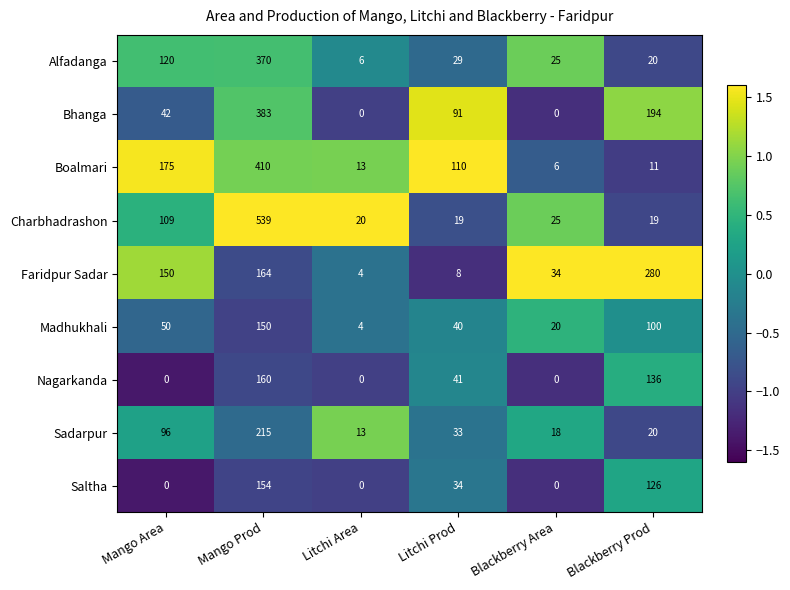

Rank the series by their maximum value, from lowest to highest.

Madhukhali, Saltha, Nagarkanda, Sadarpur, Faridpur Sadar, Alfadanga, Bhanga, Boalmari, Charbhadrashon